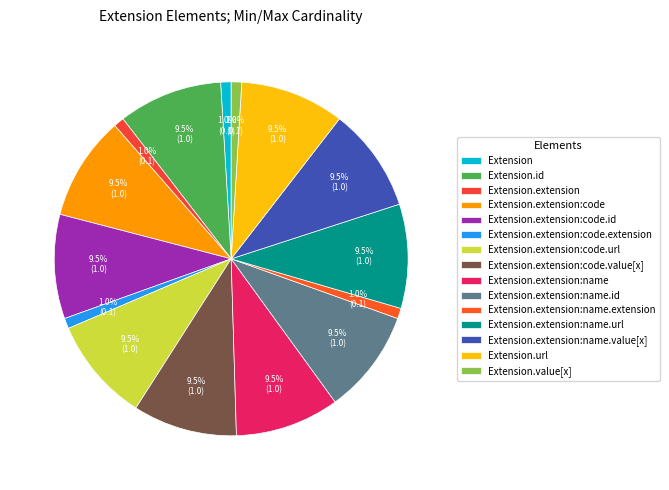

Does any single category account for the majority?

No